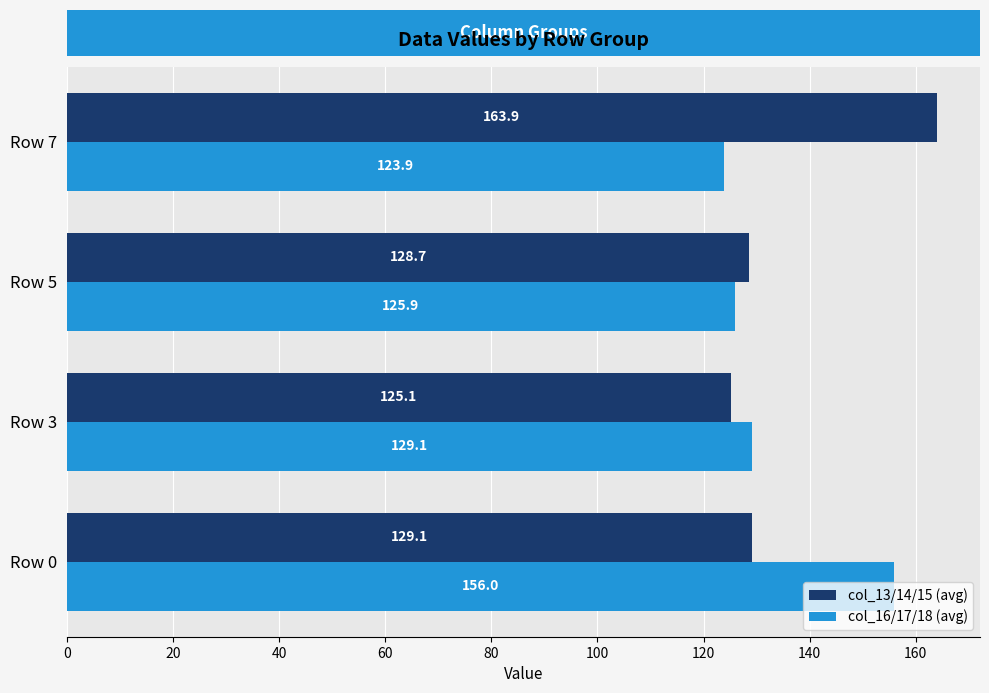

What is the difference between the maximum and minimum values in the col_16/17/18 (avg) series?

32.1